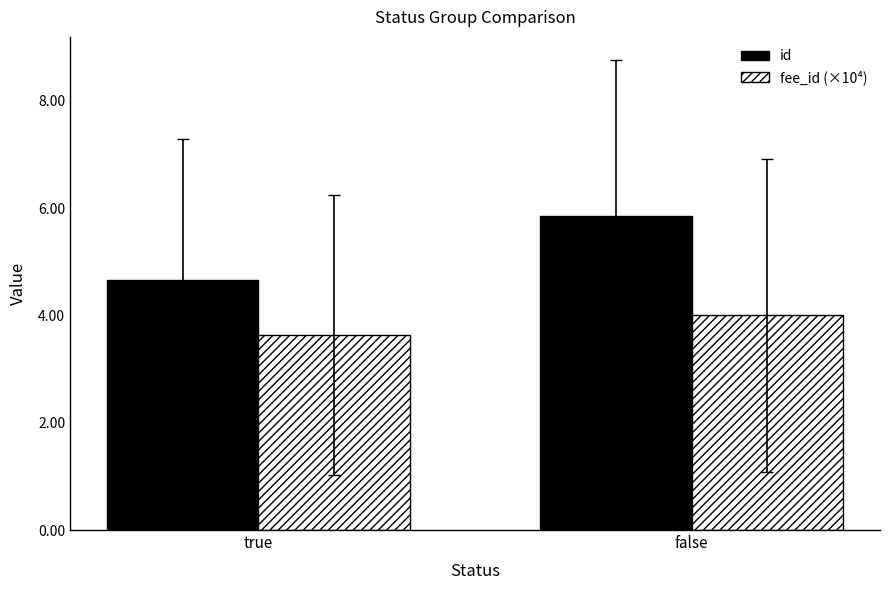

What is the total value across all series at false?

9.9